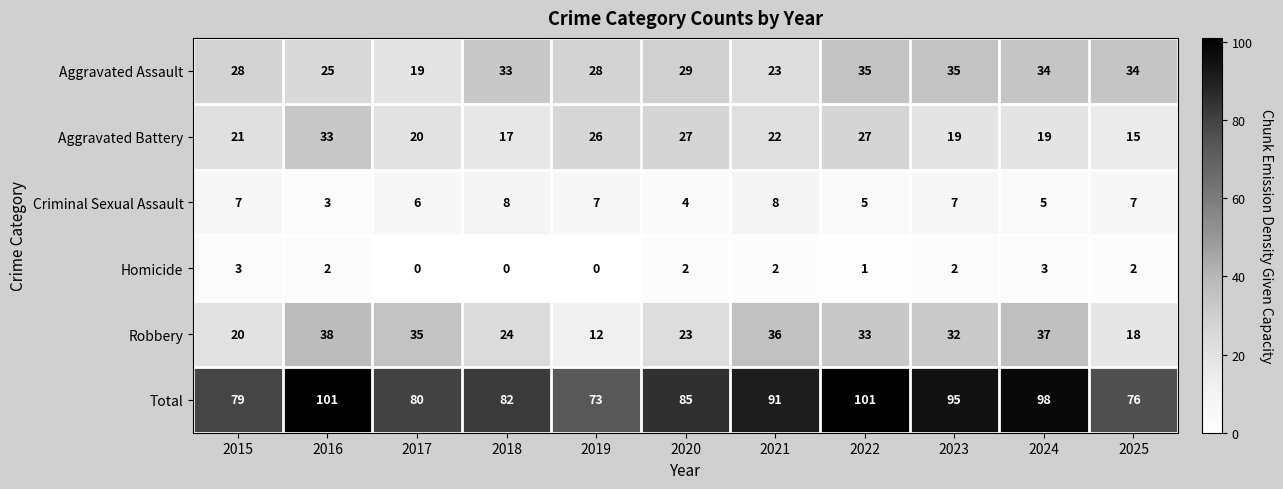

Which series has the largest range (max minus min)?

Total